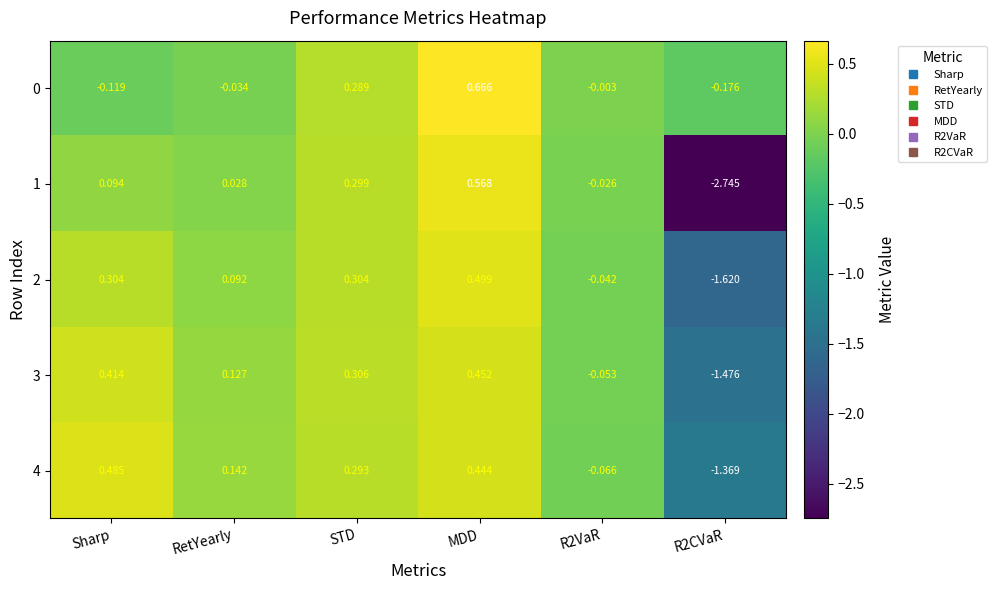

Where does the 3 series first go above 0?

Sharp